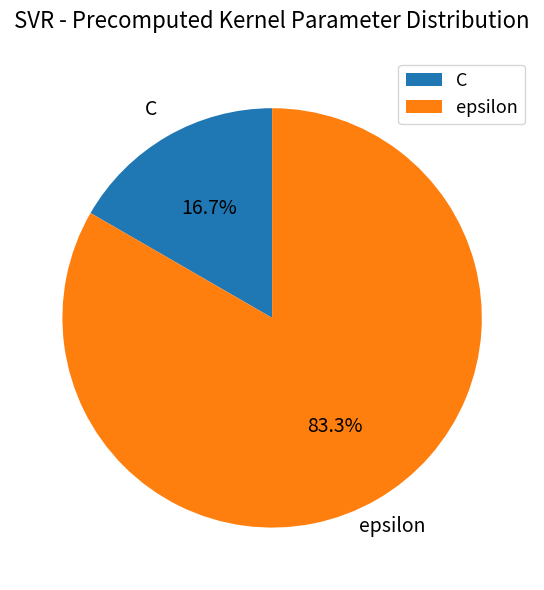

To the nearest percent, what percentage of the pie is C?

17%